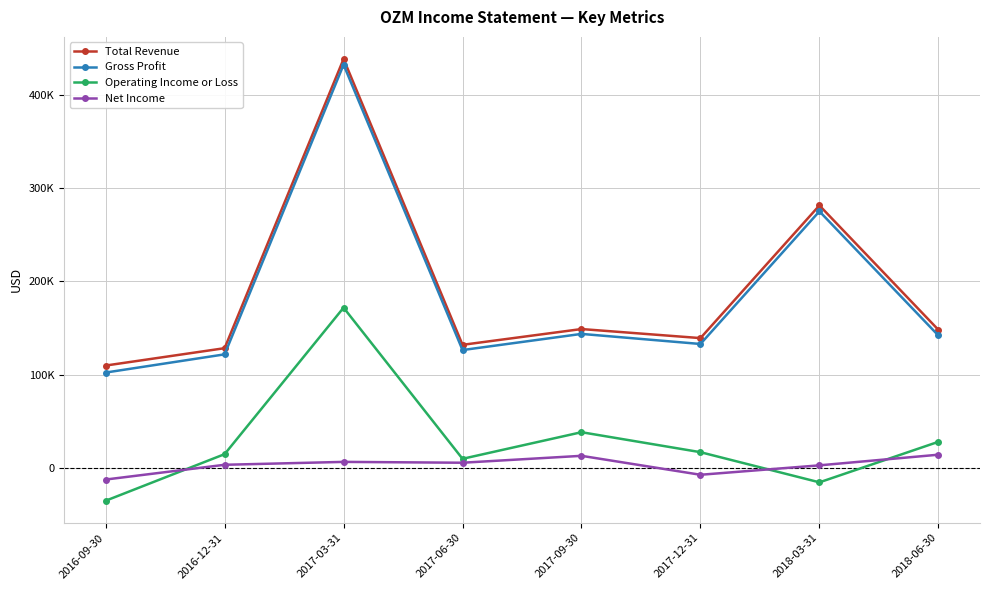

True or false: Net Income and Operating Income or Loss intersect in this chart.

True